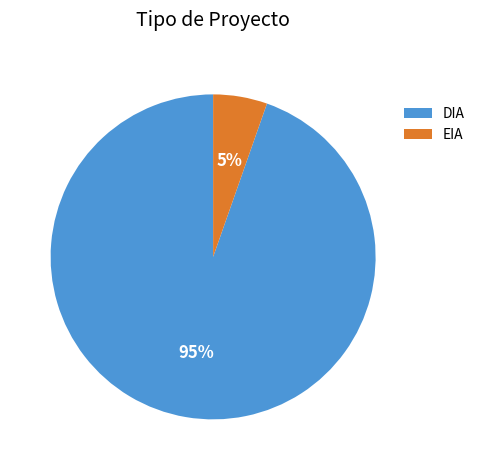

To the nearest percent, what is the combined percentage of DIA and EIA?

100%